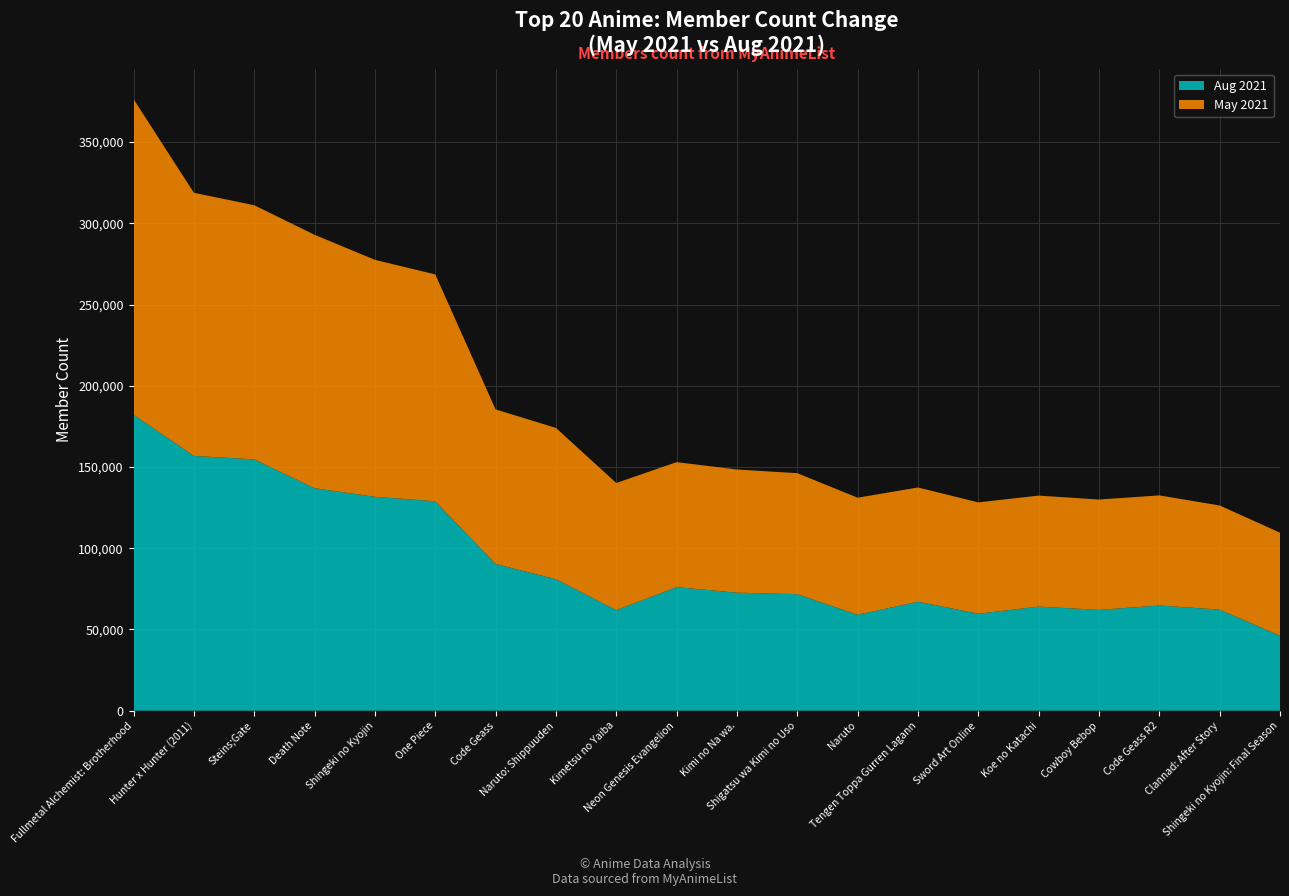

Reading left to right, transcribe all the data shown in this chart.

May 2021: 194251	161956	156450	155992	145866	139632	95117	93126	78250	76955	75805	74500	72046	70294	68527	68315	67934	67763	64114	63425
Aug 2021: 182192	156852	154699	136974	131662	128931	90347	80957	61922	76059	72662	71716	59073	67115	59708	64096	62058	64774	62230	46155